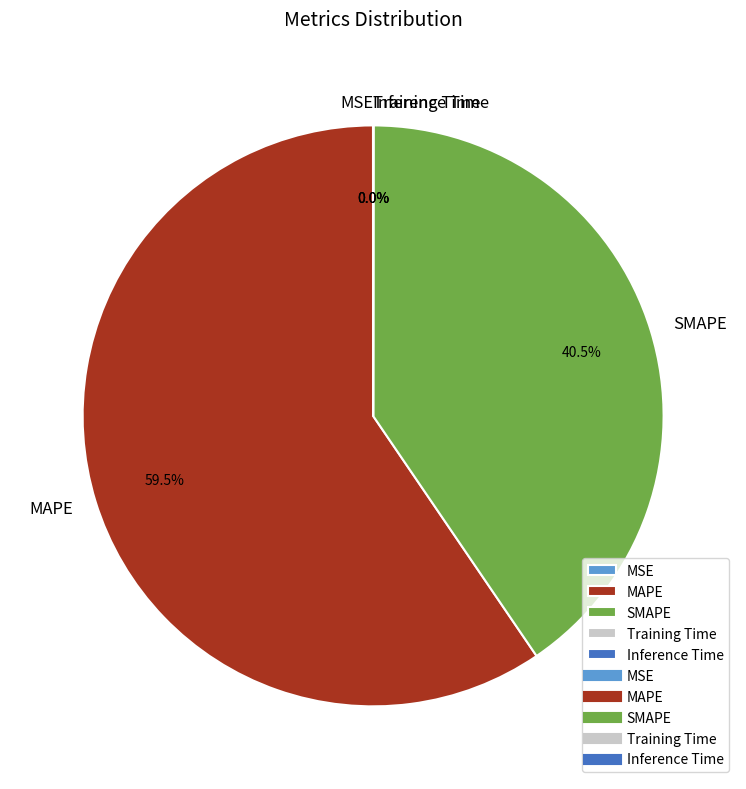

True or false: SMAPE accounts for 31% of the total.

False